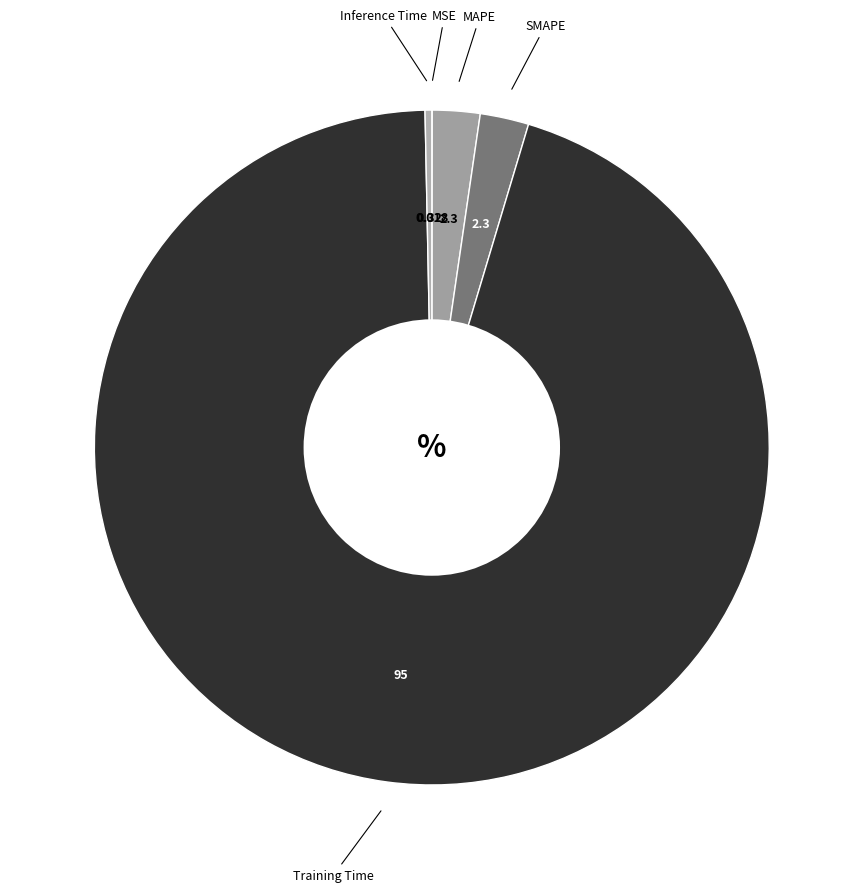

Do MAPE and SMAPE together represent more than half of the pie?

No